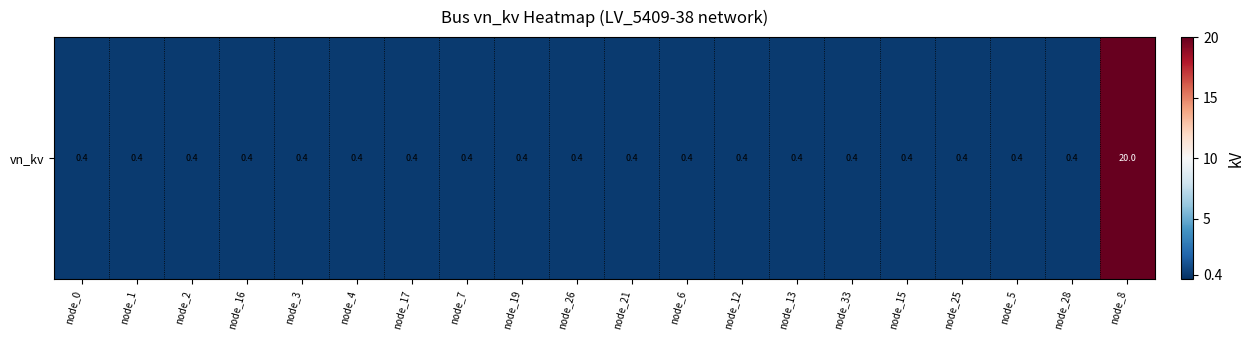

What is the sum of all values?

27.6